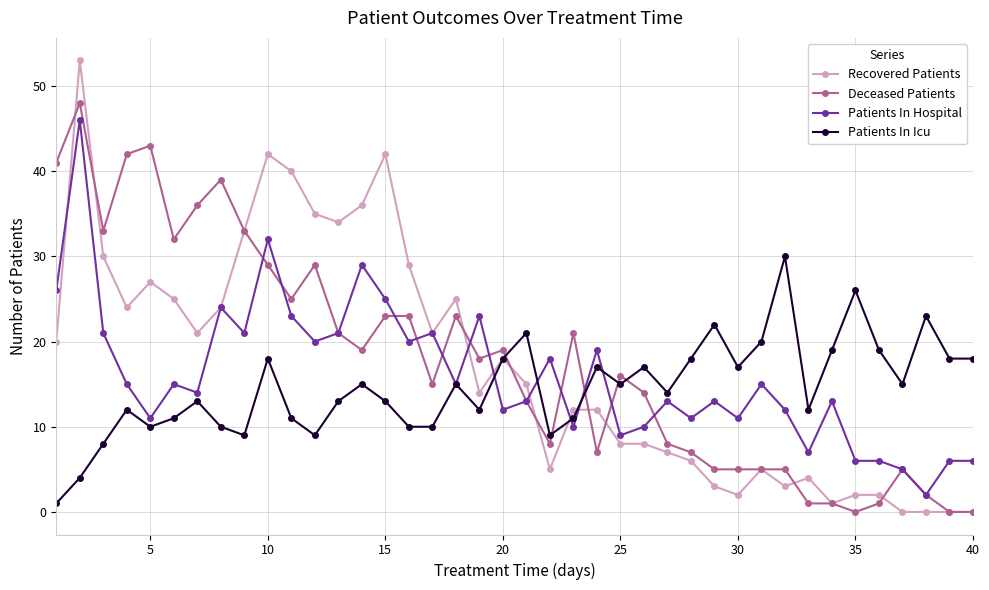

What is the greatest value displayed?

53